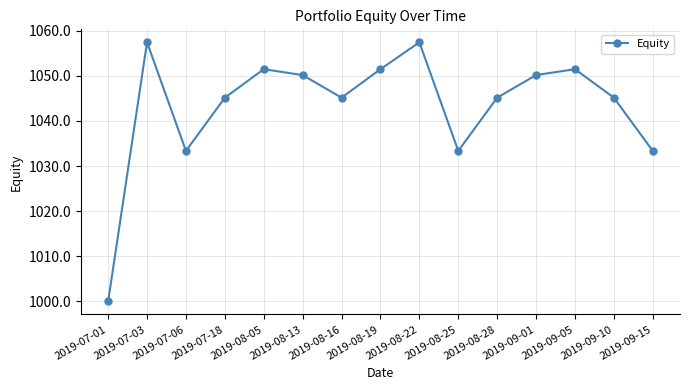

What is the smallest value displayed?

1000.0